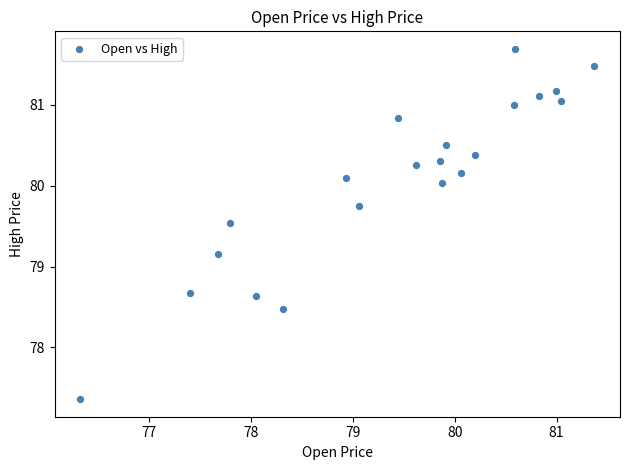

What is the range of X values (max minus min)?

5.0